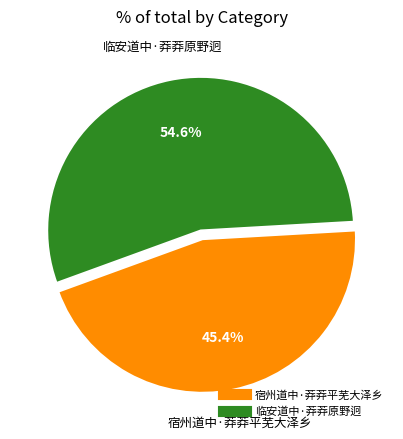

What is the ratio of the value at 宿州道中·莽莽平芜大泽乡 to the value at 临安道中·莽莽原野迥?

0.8